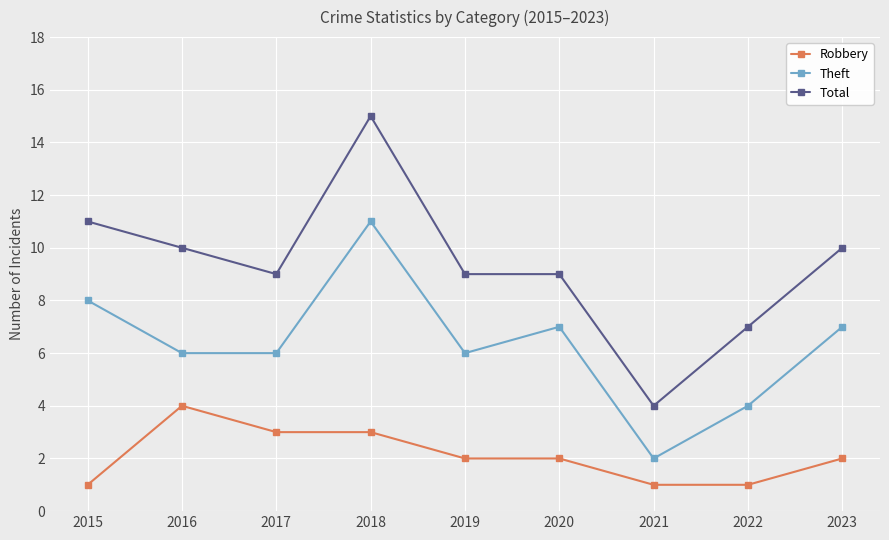

List the series in order of their overall mean, highest first.

Total, Theft, Robbery